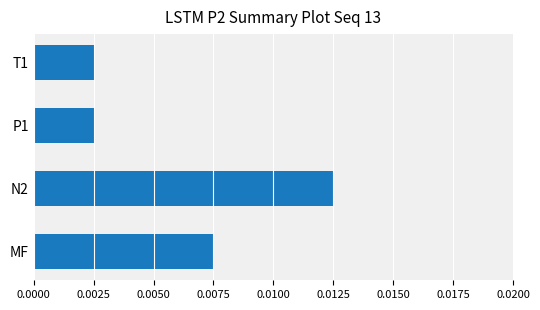

Which label corresponds to the largest value in the chart?

N2